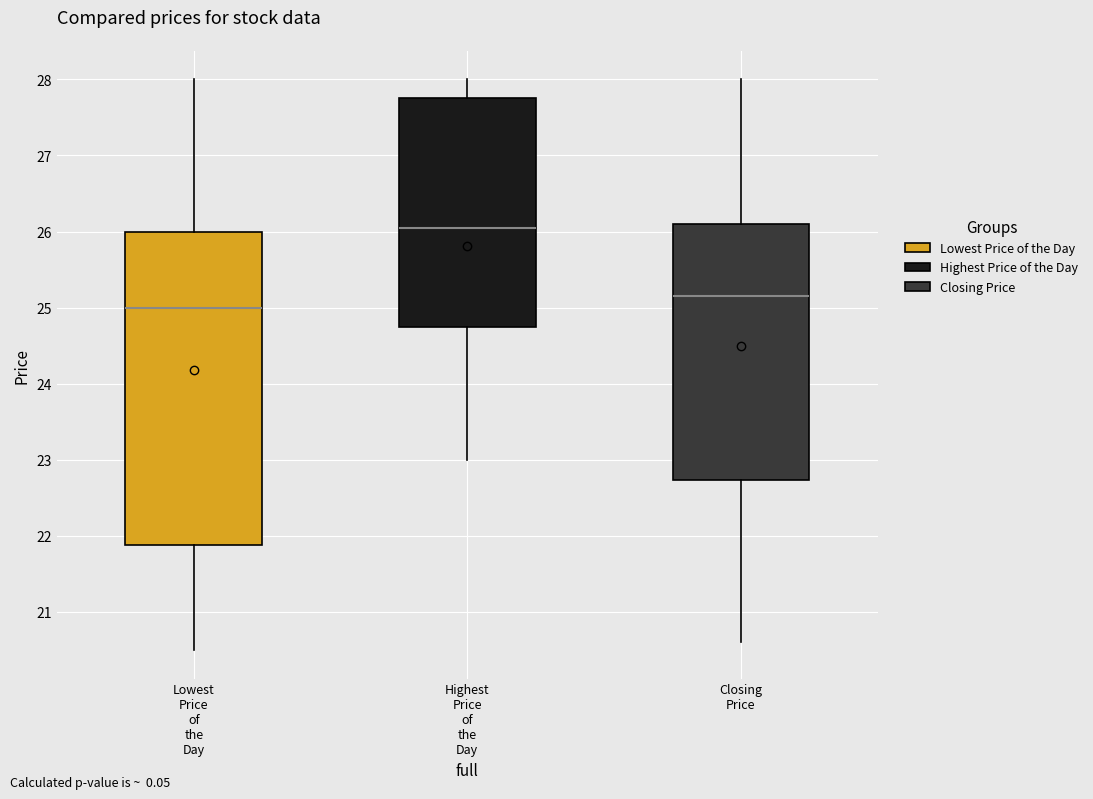

Reading left to right, read every box against the y-axis: the position of its median line, the range the box covers, and the ends of its whiskers. The values are not printed on the chart, so give them approximately, as read against the axis.

Lowest Price of the Day: median 25.0, box 21.9 to 26.0, whiskers 20.5 to 28.0
Highest Price of the Day: median 26.1, box 24.8 to 27.8, whiskers 23.0 to 28.0
Closing Price: median 25.2, box 22.7 to 26.1, whiskers 20.6 to 28.0